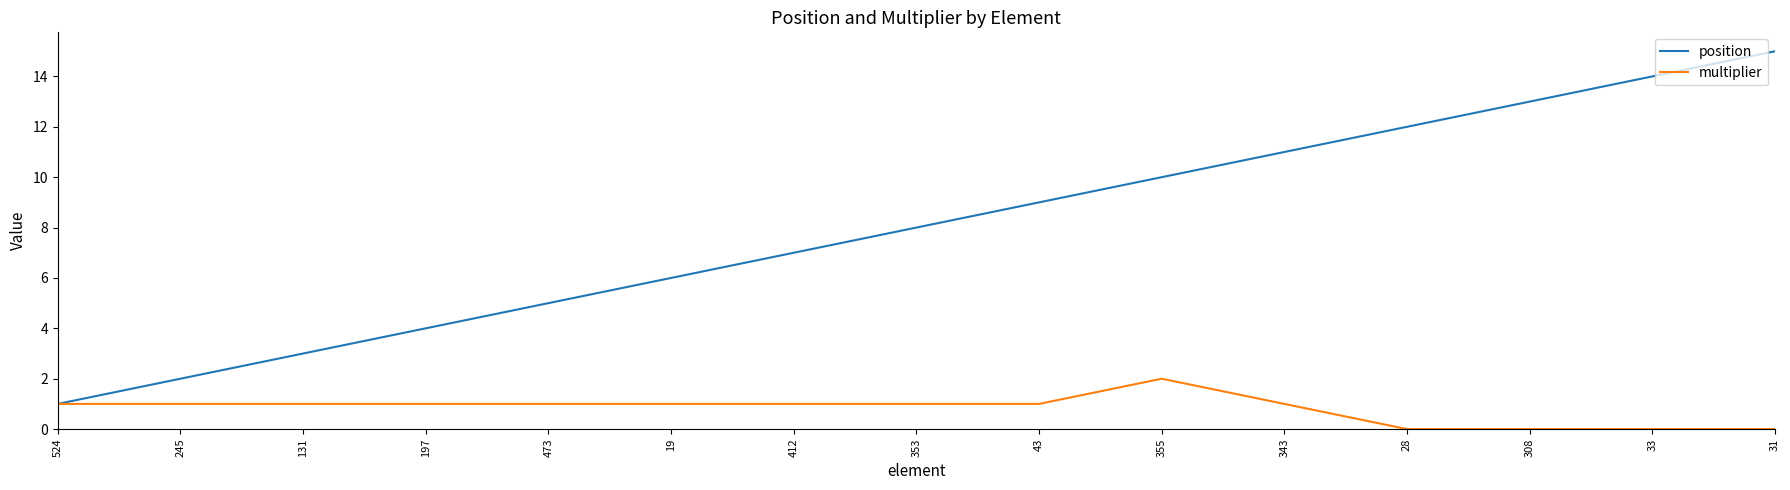

Read the position value at 353, to the nearest 5.

10